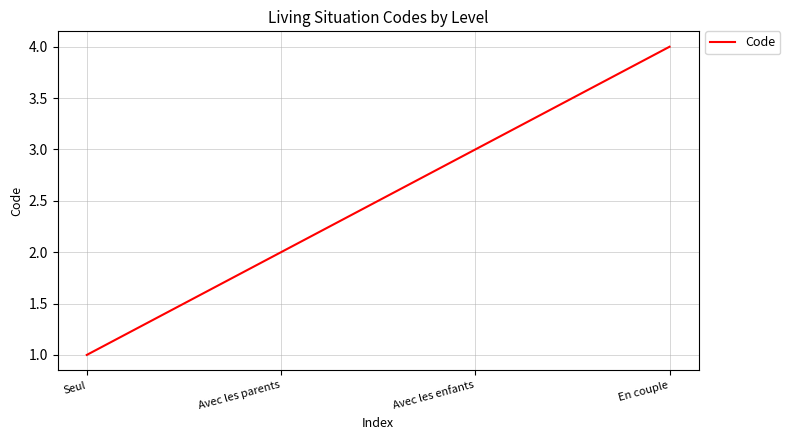

Reading left to right, what are all the values shown in this chart?

1	2	3	4